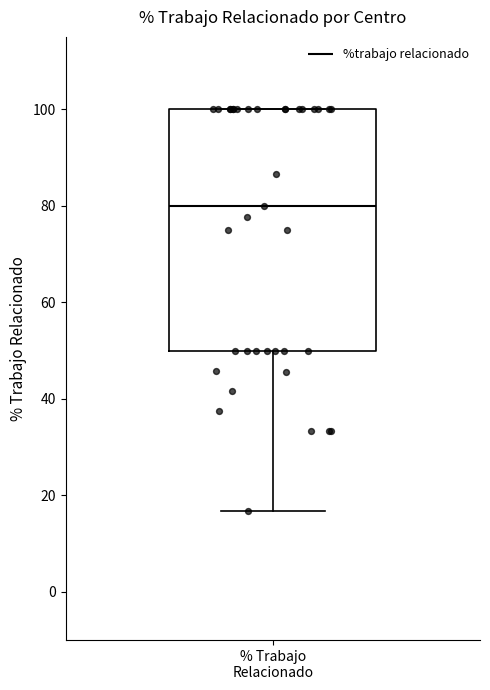

Read this box plot against the y-axis: the position of the median line, the range covered by the box, and the ends of both whiskers. The values are not printed on the chart, so give them approximately, as read against the axis.

median 80, box 50 to 100, whiskers 16 to 100